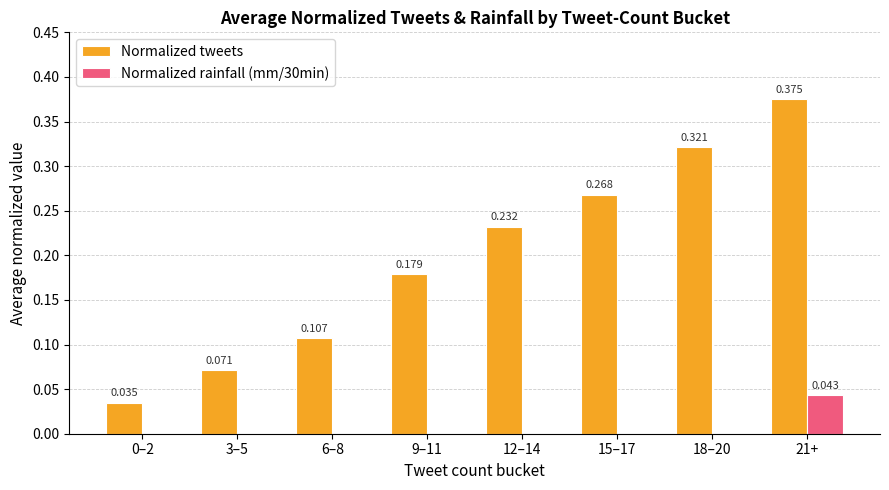

How many data points in Normalized rainfall (mm/30min) are above 0?

1